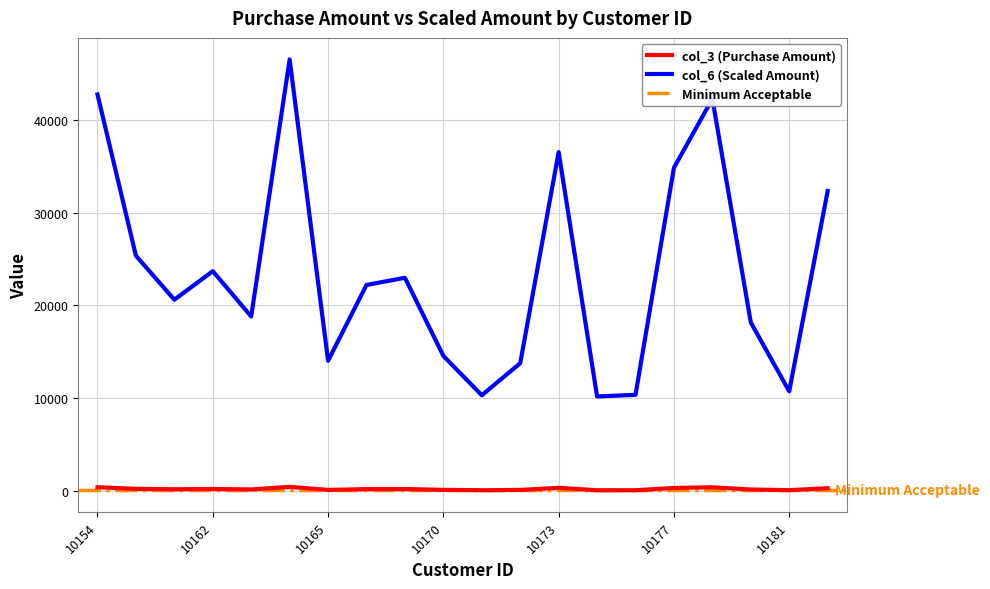

What is the difference between the col_3 (Purchase Amount) values at 10157 and 10175?

151.6